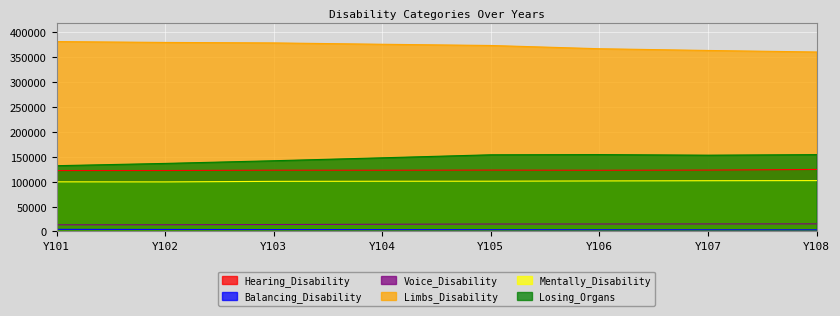

Where is Limbs_Disability nearest to the value 370680?

Y105